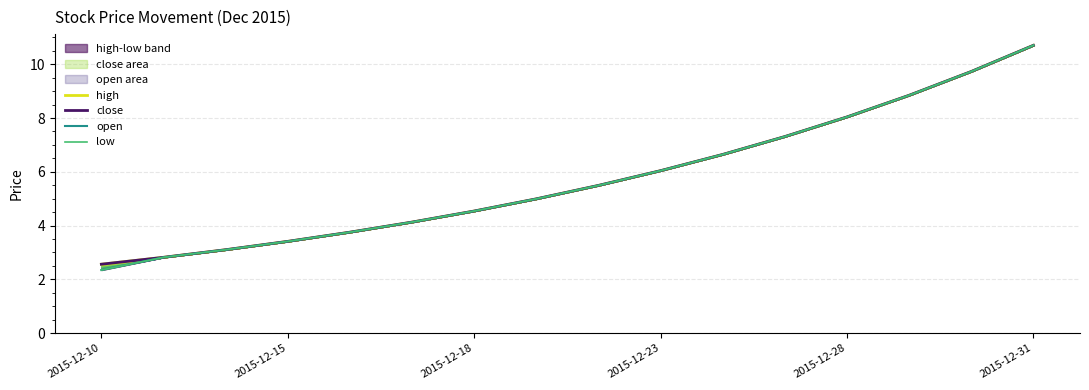

List the series in order of their peak value, highest first.

high, close, open, low